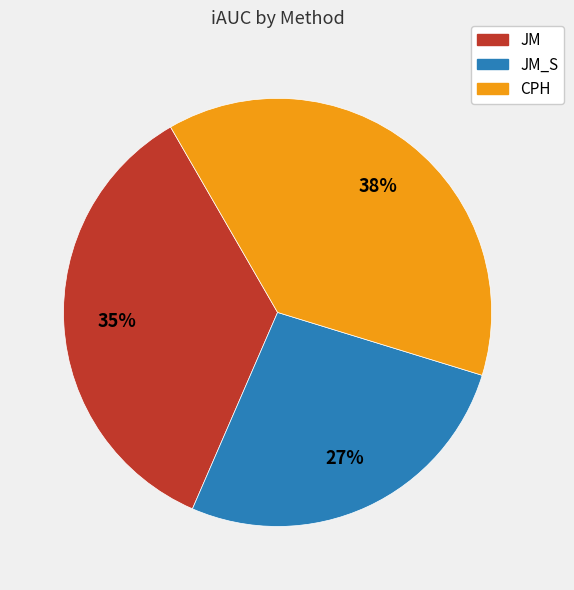

To the nearest percent, what portion does CPH represent?

38%